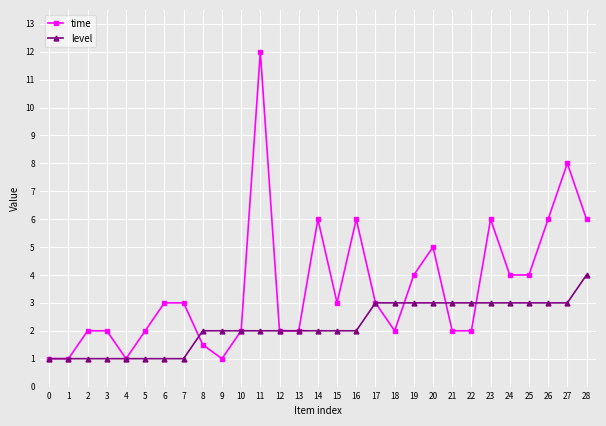

At which category is the sum across all series the highest?

11